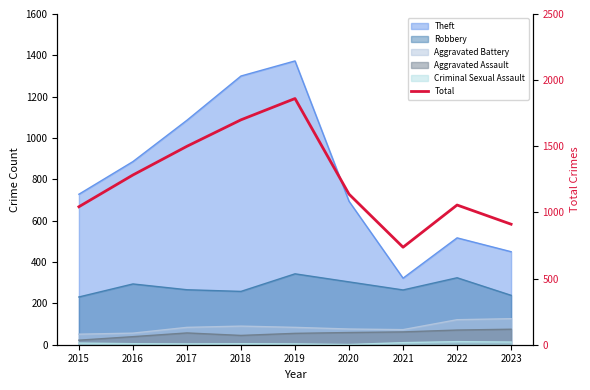

Read the value at 2016.

1283